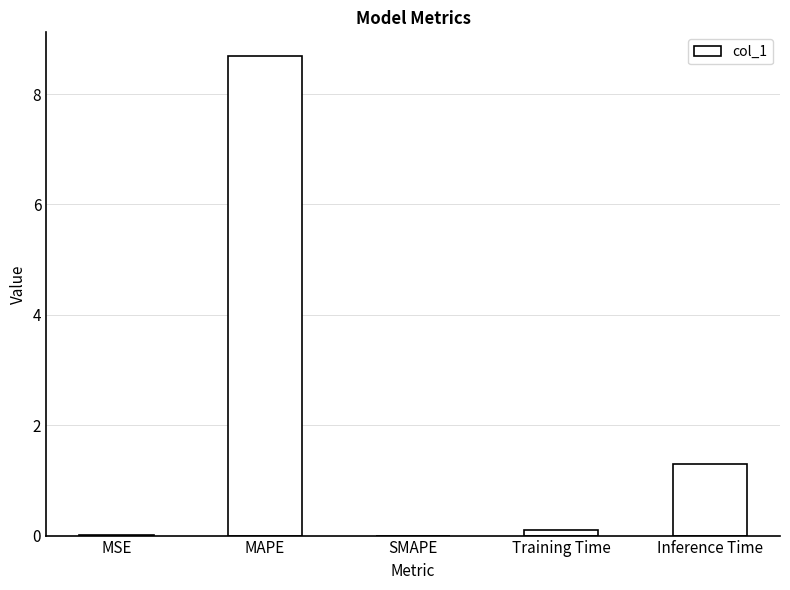

What is the sum of all values?

10.1